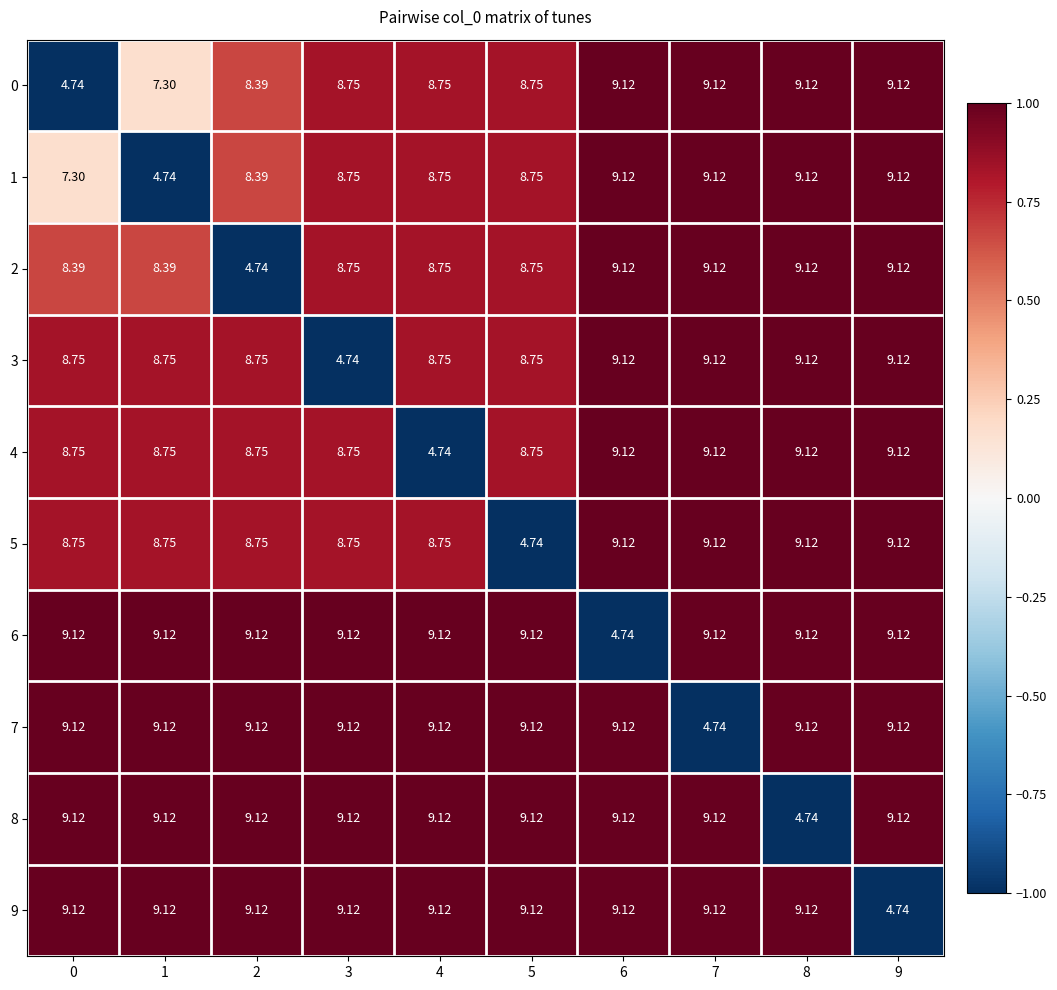

Is the value of 5 at 4 greater than the value of 6 at 7?

No